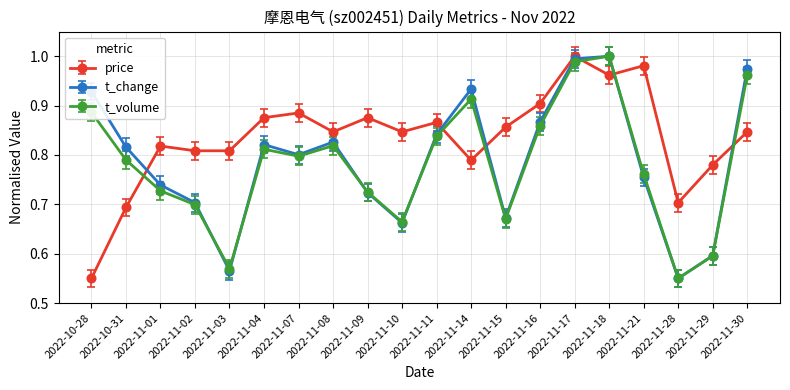

What is the label of the 10th point from the right?

2022-11-11